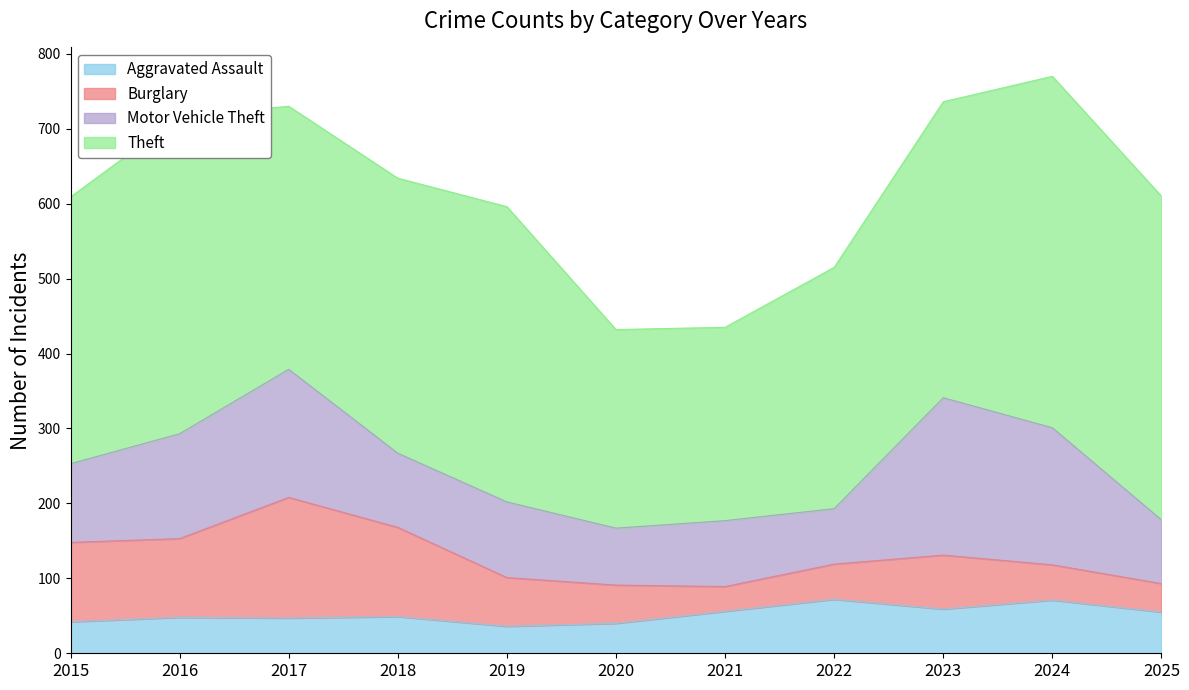

After their last crossing, which series has the higher values: Motor Vehicle Theft or Burglary?

Motor Vehicle Theft